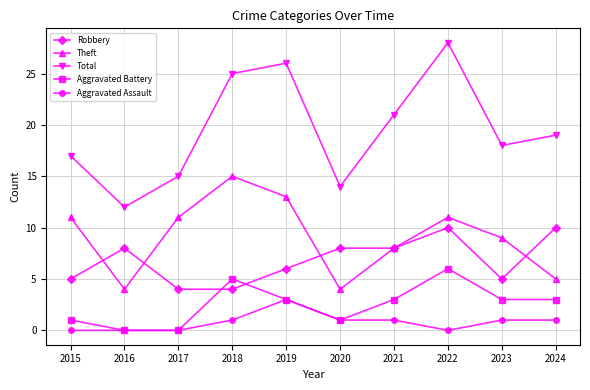

True or false: Aggravated Assault and Robbery intersect in this chart.

False